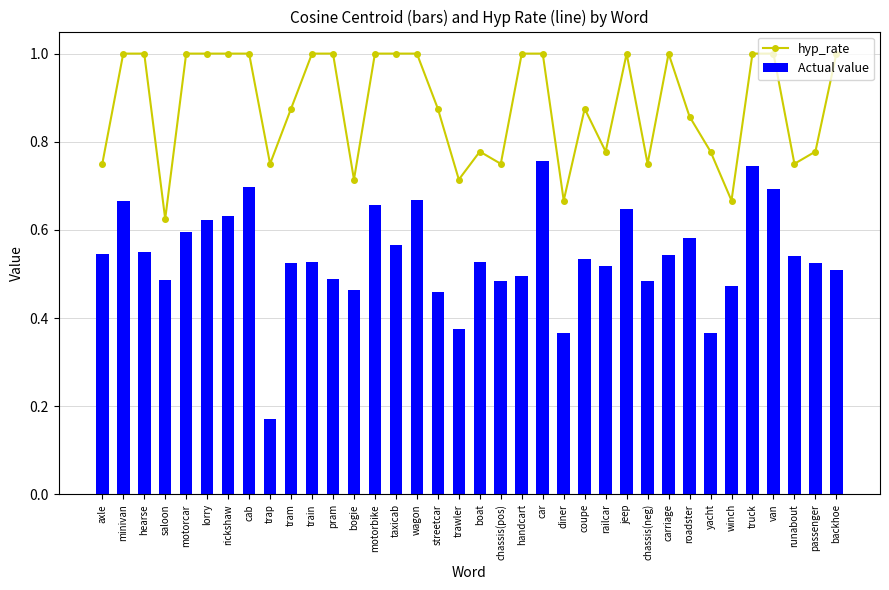

How many series are shown in this chart?

2